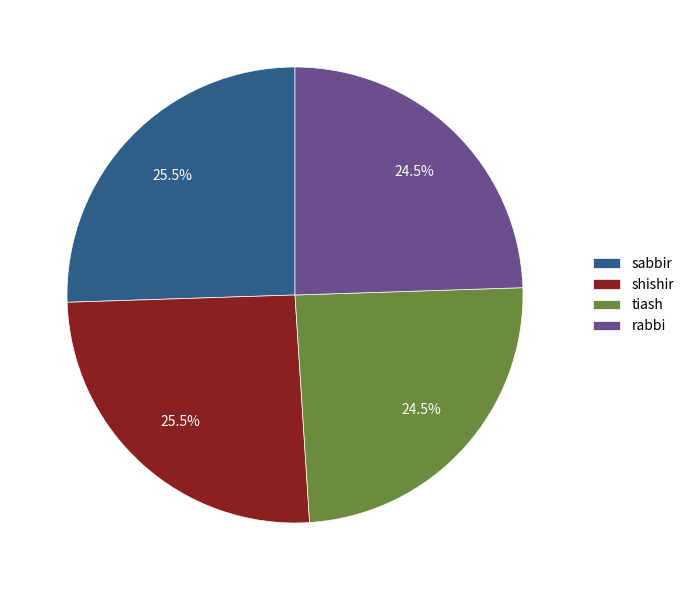

Which has a higher value, sabbir or rabbi?

sabbir